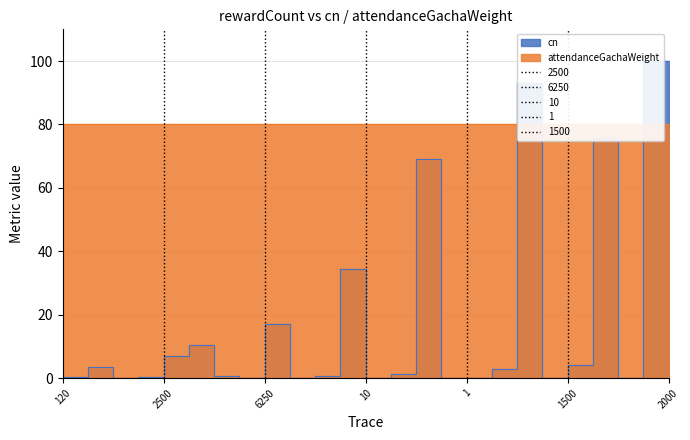

True or false: there are more than 1 points higher than both neighbors.

True